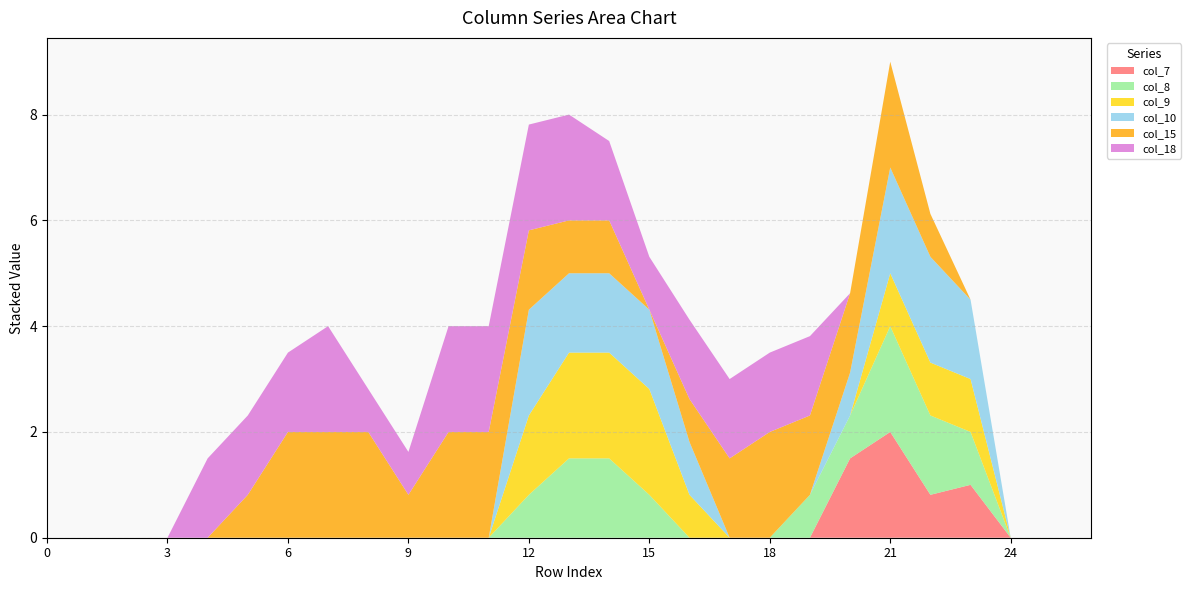

Reading right to left, extract all data points from this chart.

col_7: 0.0	0.0	0.0	1.0	0.8	2.0	1.5	0.0	0.0	0.0	0.0	0.0	0.0	0.0	0.0	0.0	0.0	0.0	0.0	0.0	0.0	0.0	0.0	0.0	0.0	0.0	0.0
col_8: 0.0	0.0	0.0	1.0	1.5	2.0	0.8	0.8	0.0	0.0	0.0	0.8	1.5	1.5	0.8	0.0	0.0	0.0	0.0	0.0	0.0	0.0	0.0	0.0	0.0	0.0	0.0
col_9: 0.0	0.0	0.0	1.0	1.0	1.0	0.0	0.0	0.0	0.0	0.8	2.0	2.0	2.0	1.5	0.0	0.0	0.0	0.0	0.0	0.0	0.0	0.0	0.0	0.0	0.0	0.0
col_10: 0.0	0.0	0.0	1.5	2.0	2.0	0.8	0.0	0.0	0.0	1.0	1.5	1.5	1.5	2.0	0.0	0.0	0.0	0.0	0.0	0.0	0.0	0.0	0.0	0.0	0.0	0.0
col_15: 0.0	0.0	0.0	0.0	0.8	2.0	1.5	1.5	2.0	1.5	0.8	0.0	1.0	1.0	1.5	2.0	2.0	0.8	2.0	2.0	2.0	0.8	0.0	0.0	0.0	0.0	0.0
col_18: 0.0	0.0	0.0	0.0	0.0	0.0	0.0	1.5	1.5	1.5	1.5	1.0	1.5	2.0	2.0	2.0	2.0	0.8	0.8	2.0	1.5	1.5	1.5	0.0	0.0	0.0	0.0